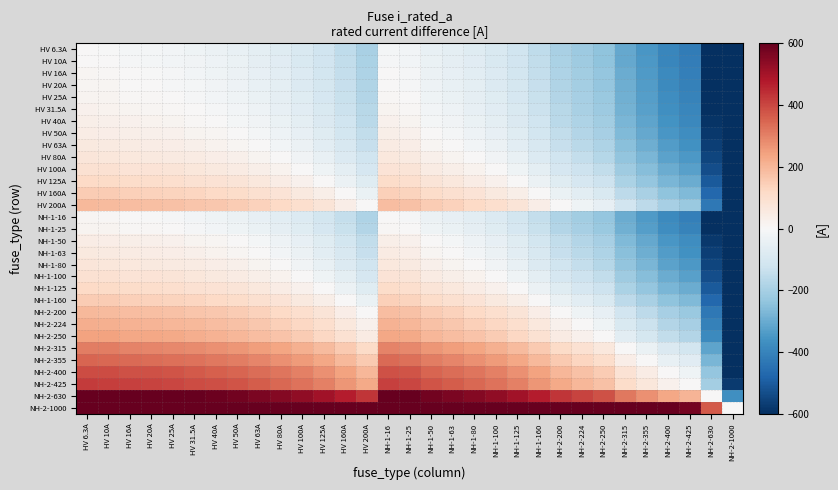

Count the number of data series in this chart.

31